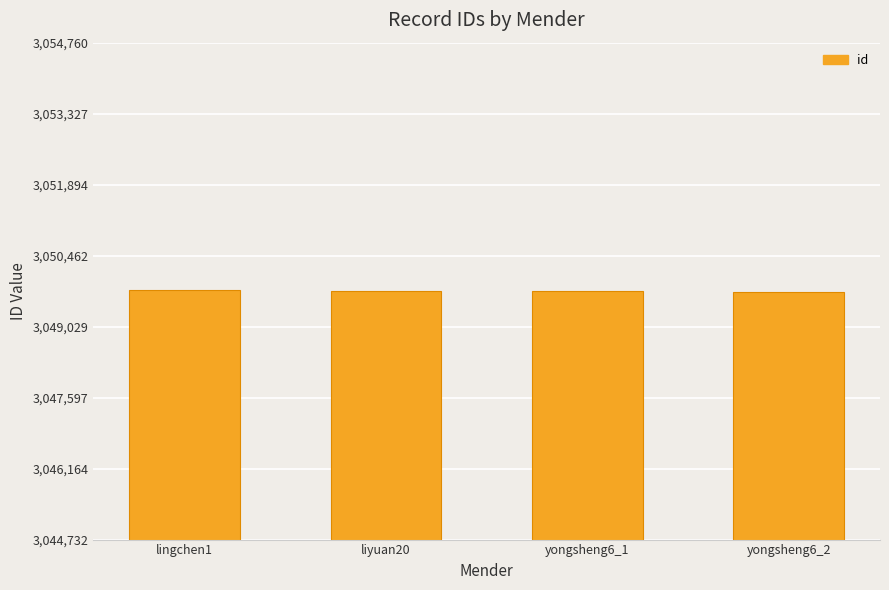

How many values are below 3049756?

2